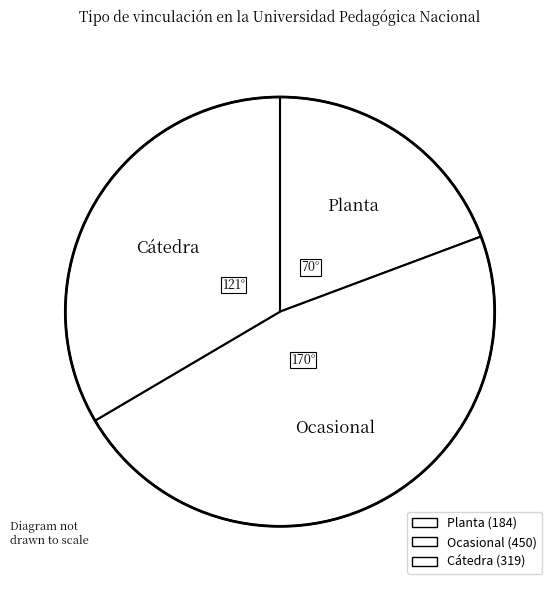

Combined, what portion of the pie is Cátedra and Planta?

52.8%